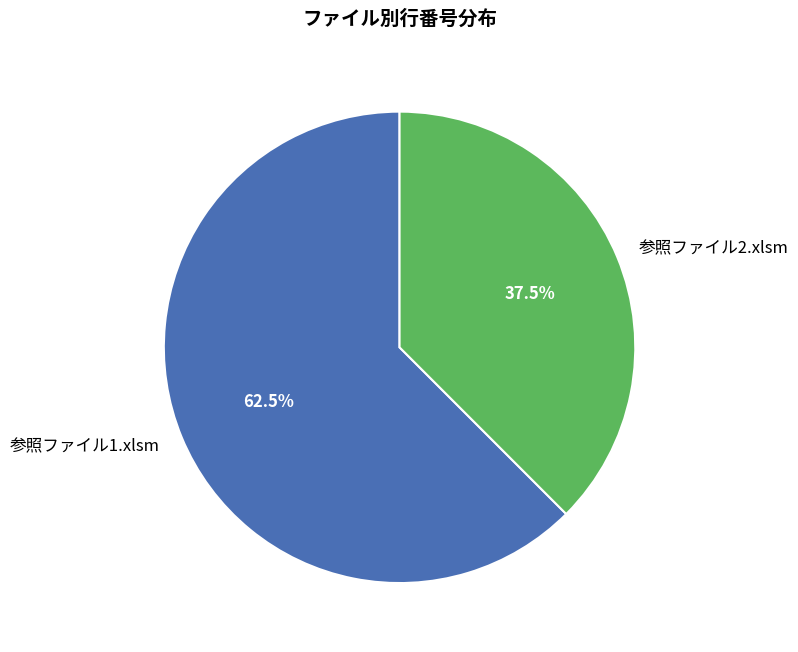

Which slice is the largest?

参照ファイル1.xlsm